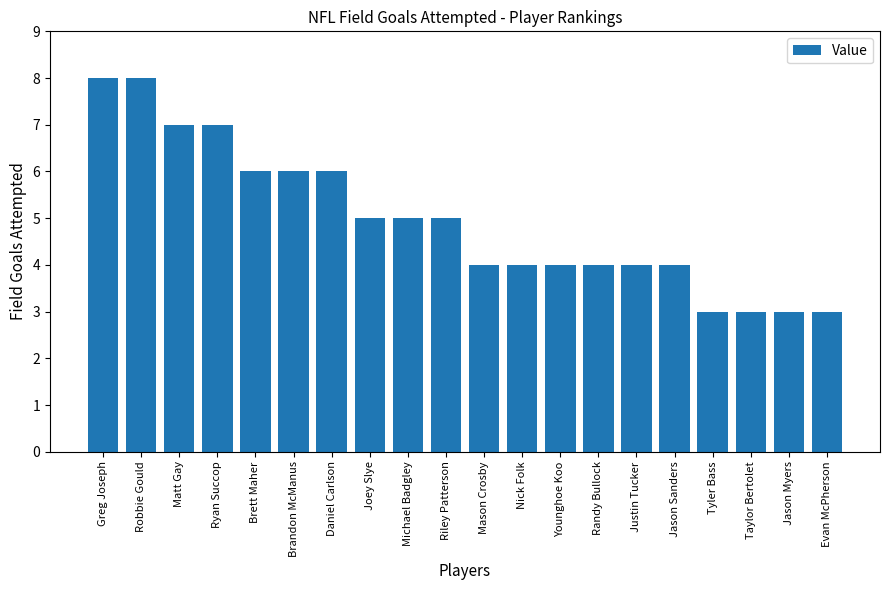

What is the difference between the maximum and minimum values?

5